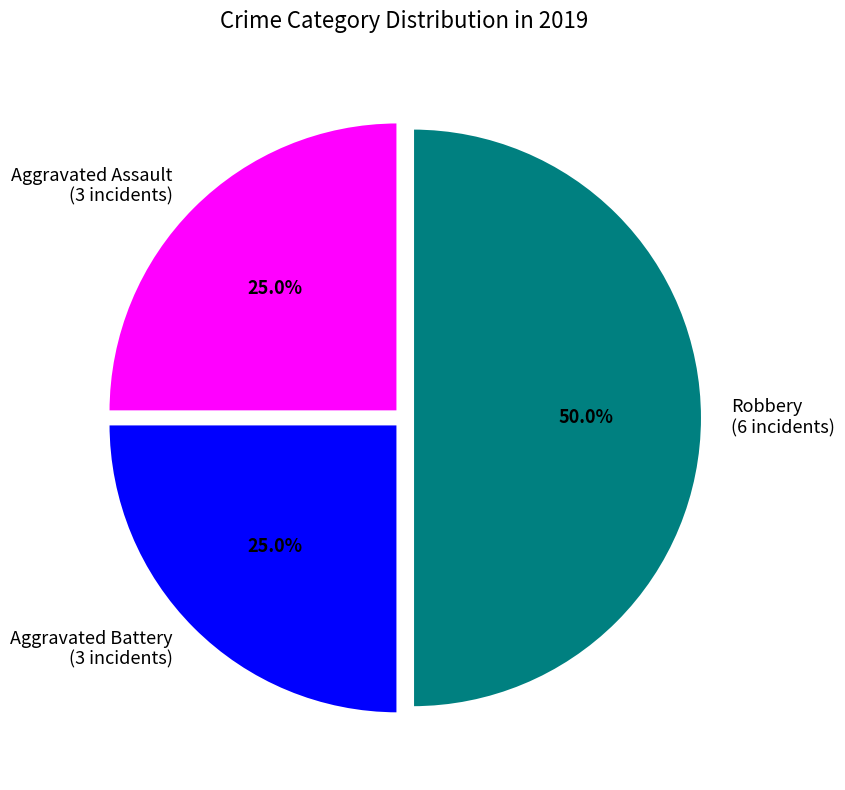

Which slice is the largest?

Robbery